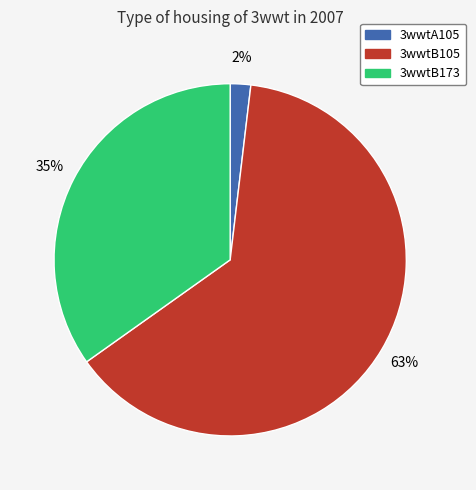

To the nearest percent, what portion does 3wwtB173 represent?

35%